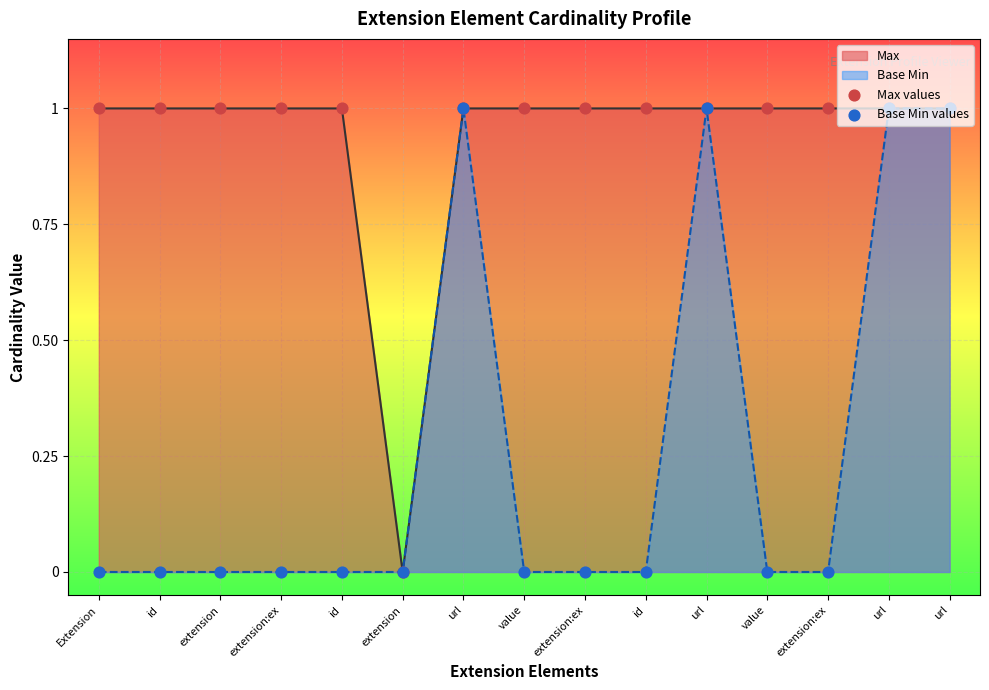

Which series has the largest Y range (max minus min)?

Max values